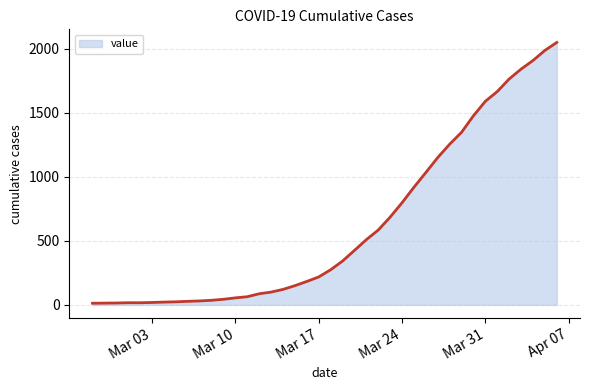

What is the greatest value displayed?

2048